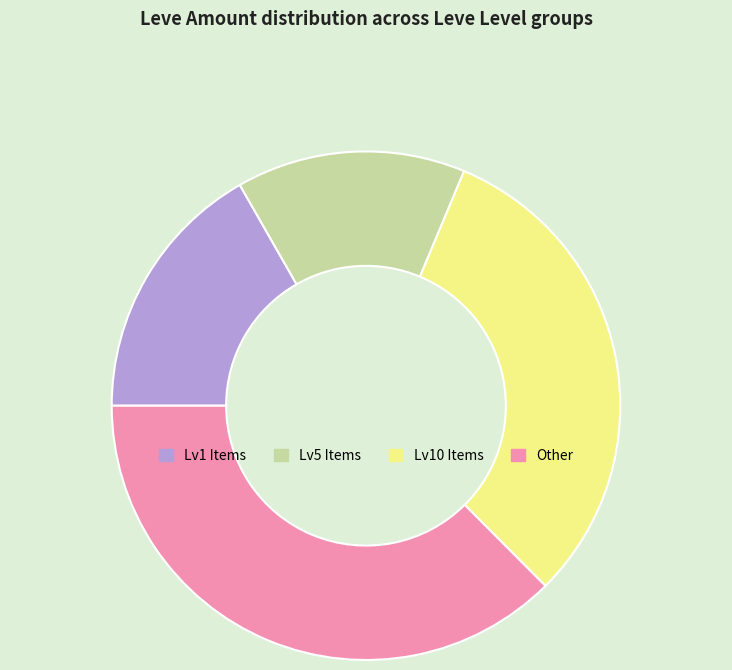

Do Other and Lv10 Items together represent more than half of the pie?

Yes